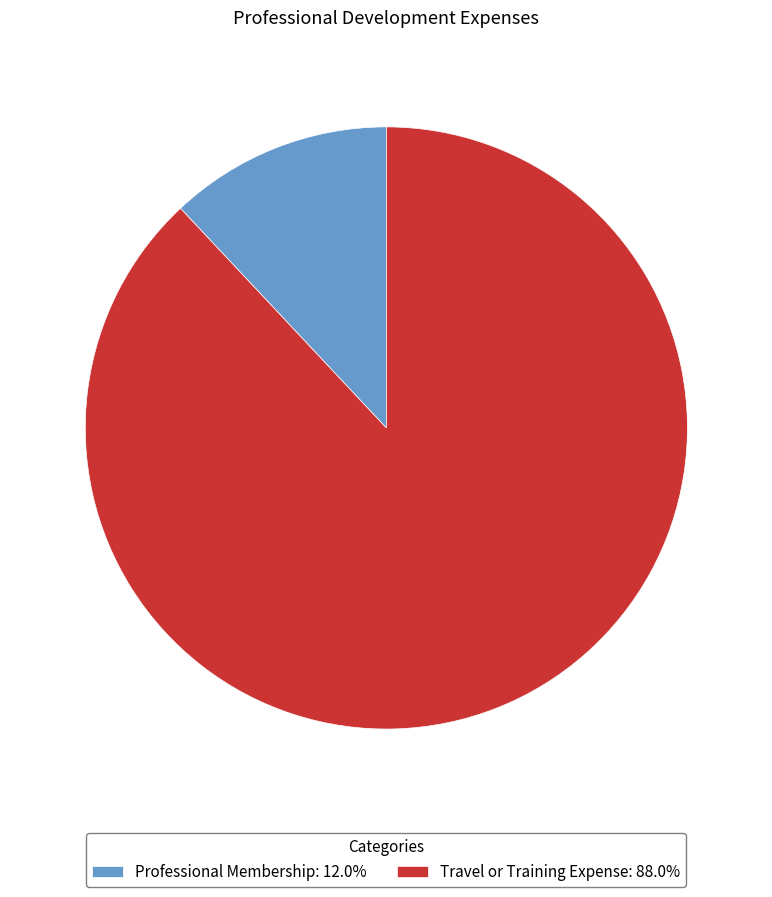

Does Travel or Training Expense: 88.0% represent more than half of the total?

Yes